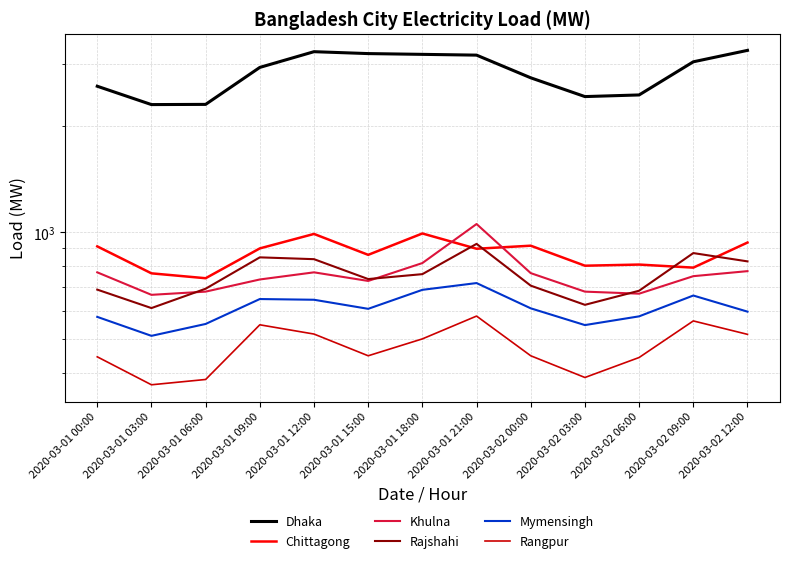

Which series changed the most between 2020-03-01 18:00 and 2020-03-02 03:00?

Dhaka